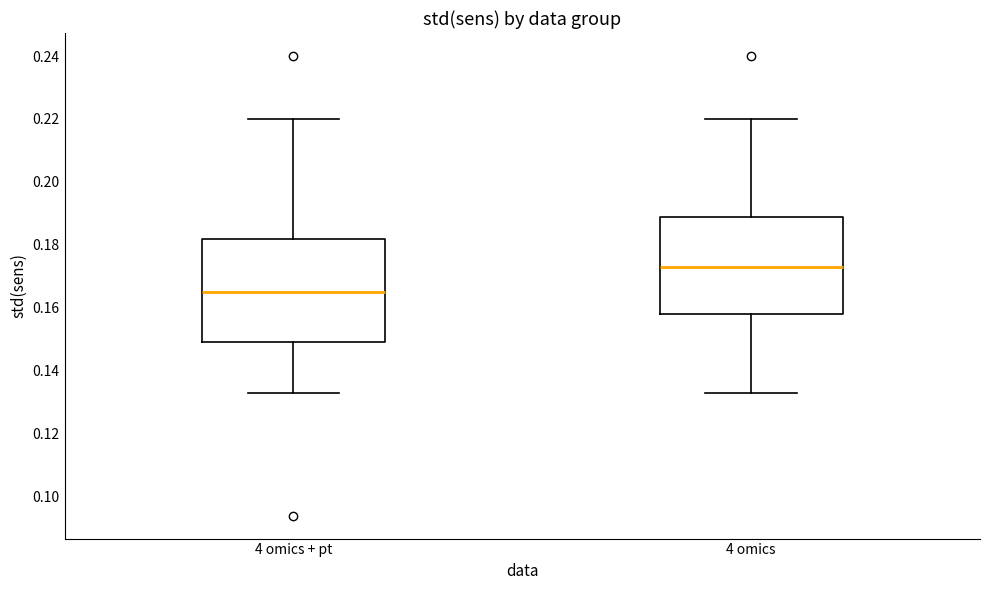

Which box's median line is the lowest?

4 omics + pt